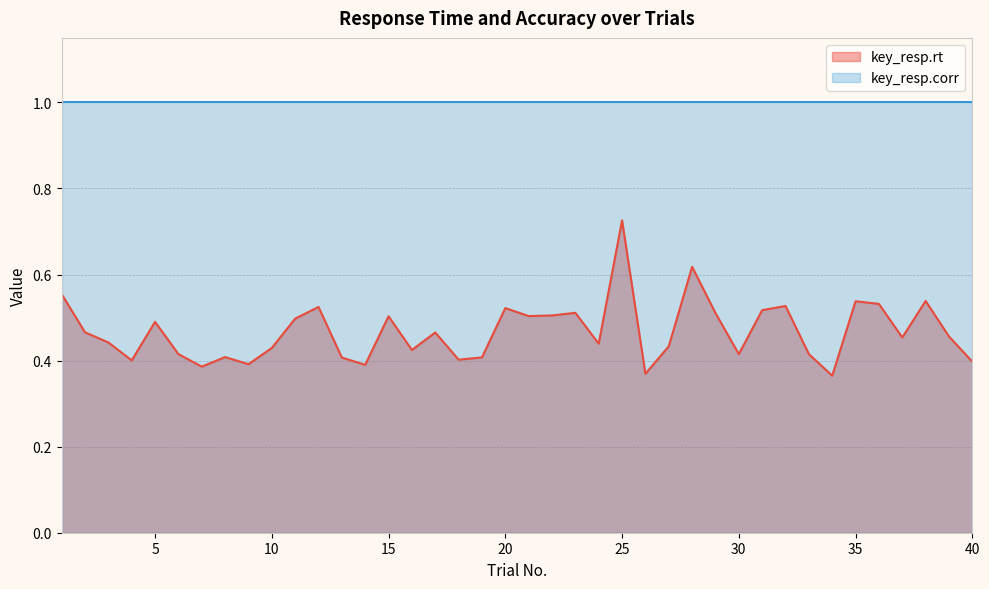

At which category does the data reach its first local peak?

5